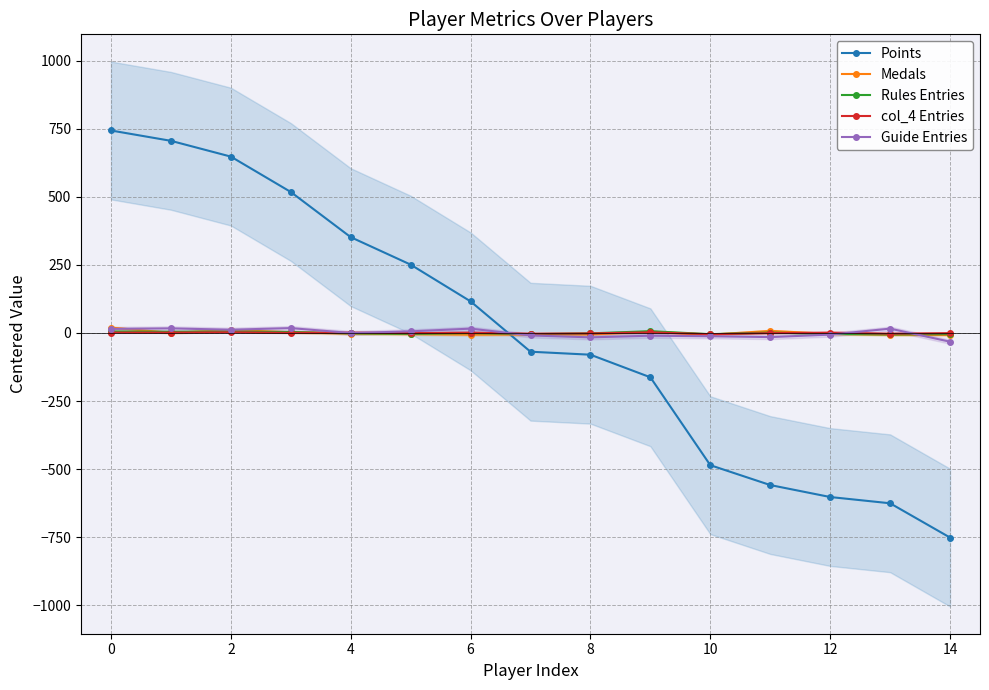

The col_4 Entries series shows 2.3 at 12. True or false?

False